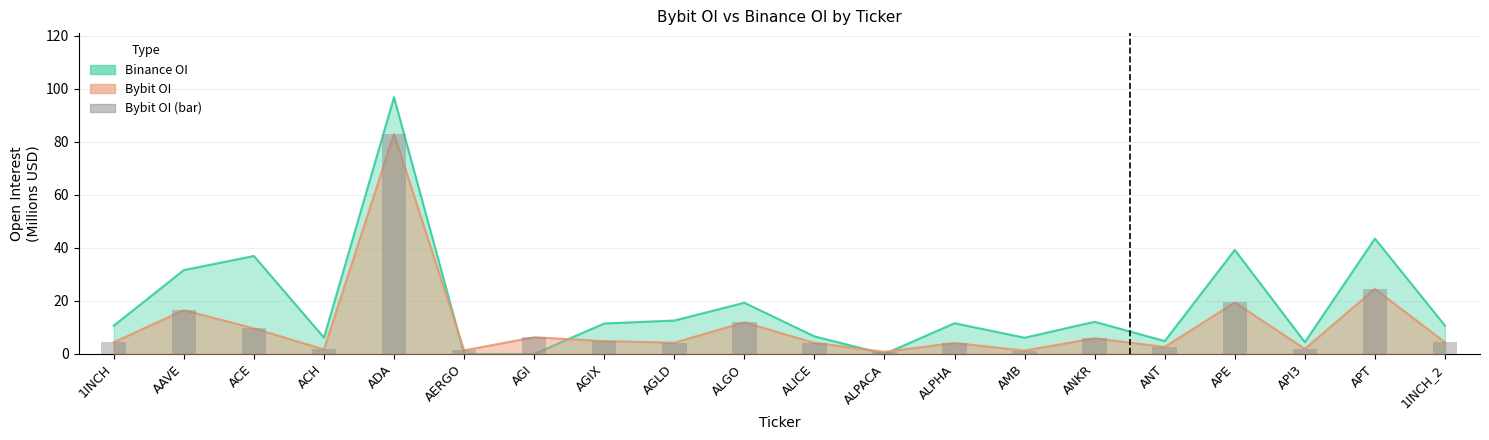

Reading left to right, list all the values displayed in this chart.

1INCH=4.4	AAVE=16.5	ACE=9.6	ACH=1.7	ADA=83.0	AERGO=1.4	AGI=6.3	AGIX=4.9	AGLD=4.2	ALGO=11.9	ALICE=4.2	ALPACA=0.8	ALPHA=4.1	AMB=1.3	ANKR=5.9	ANT=2.6	APE=19.4	API3=1.9	APT=24.5	1INCH_2=4.4